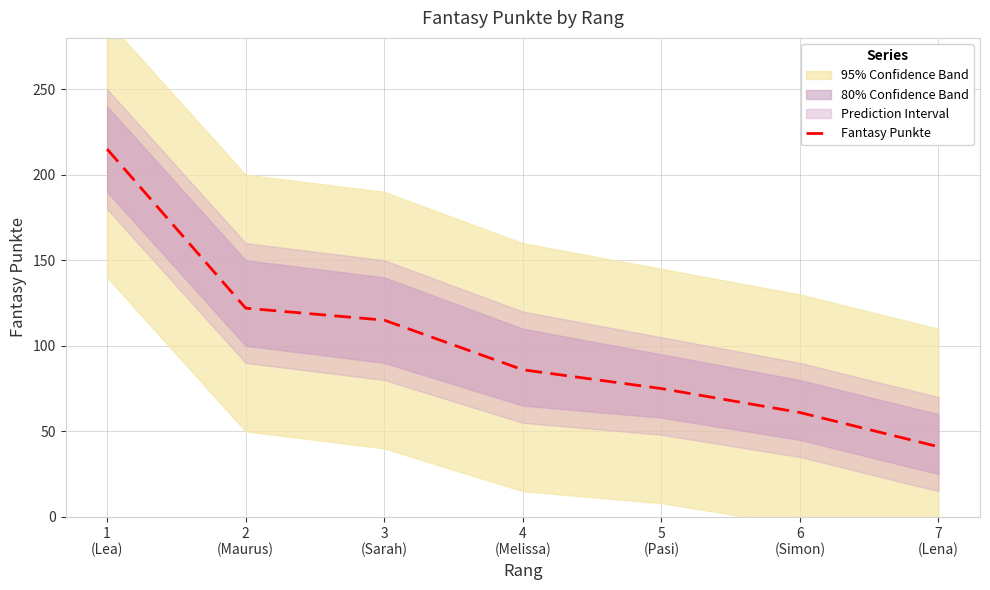

Does the chart have visible grid lines?

Yes